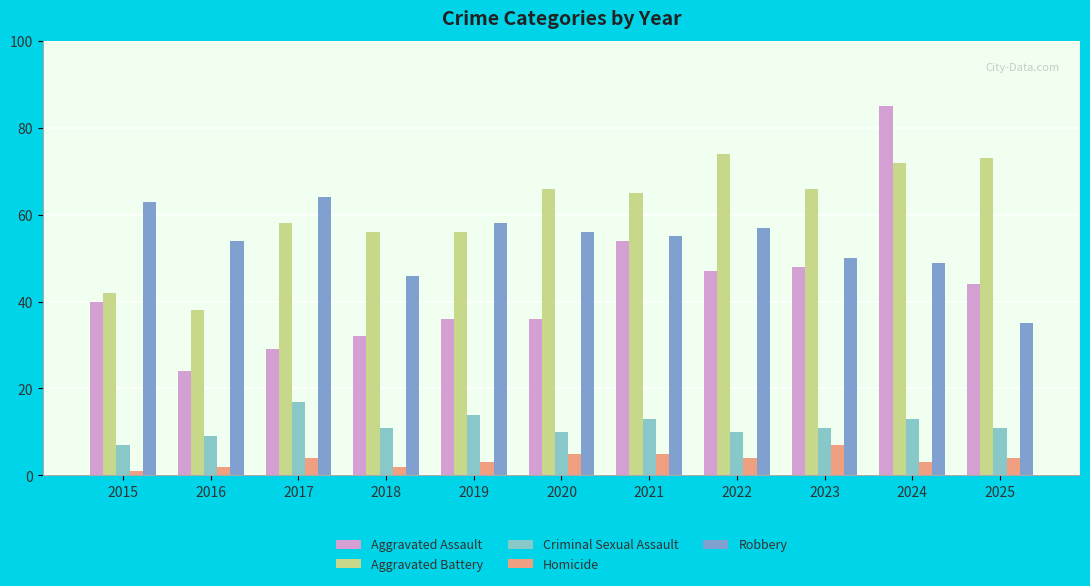

What is the difference between the highest and lowest values at 2023?

59